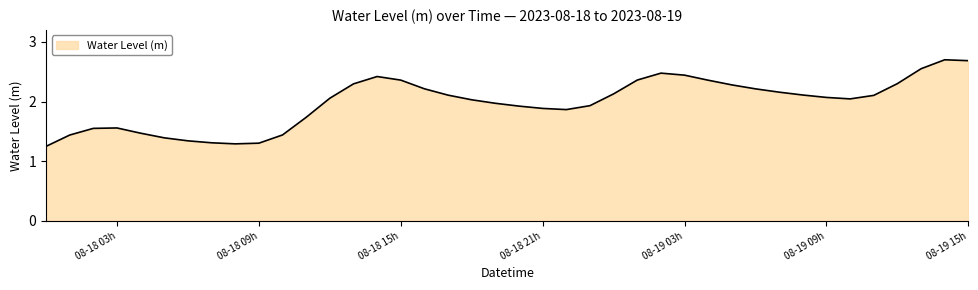

What is the maximum value shown in the chart?

2.7